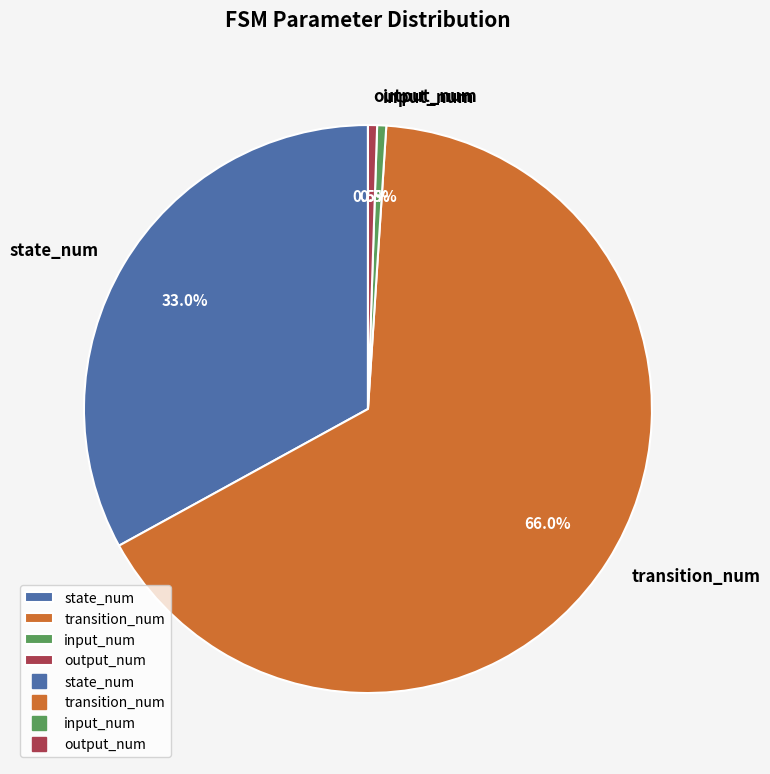

Which category has the biggest portion of the pie?

transition_num